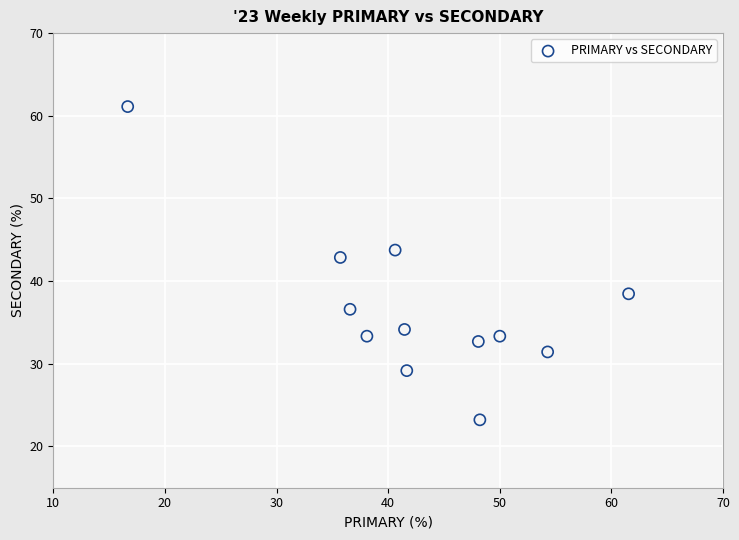

What is the range of X values (max minus min)?

44.9